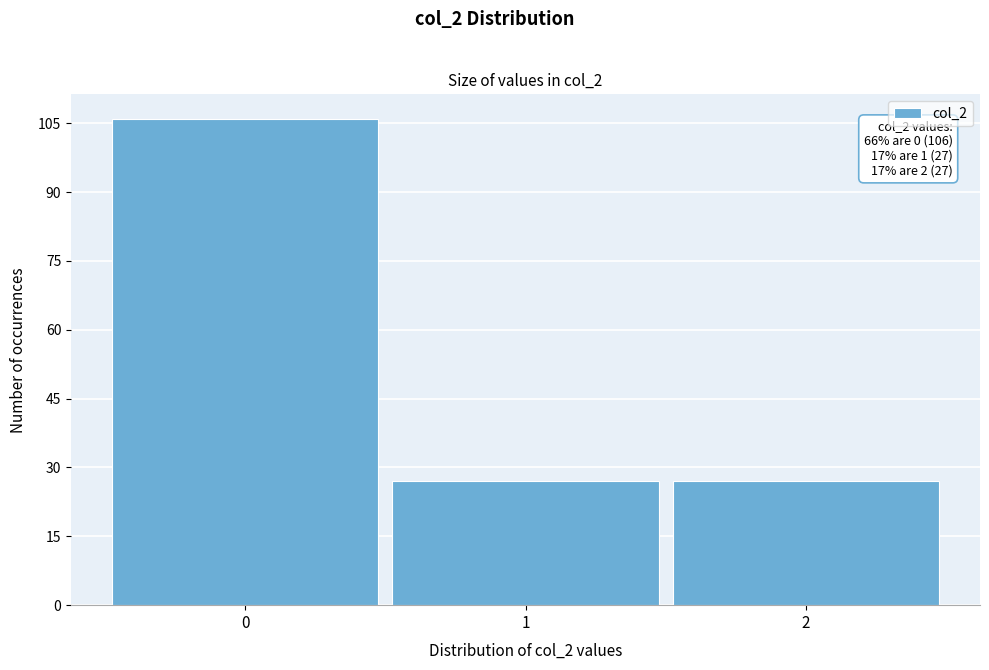

Over which range of the x-axis is the bar tallest?

-0.5 to 0.5